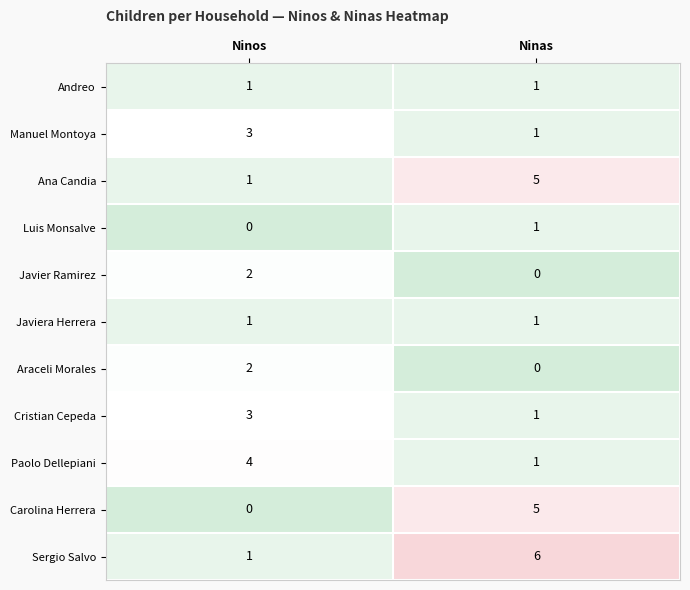

What is the approximate value of Carolina Herrera at Ninas?

5